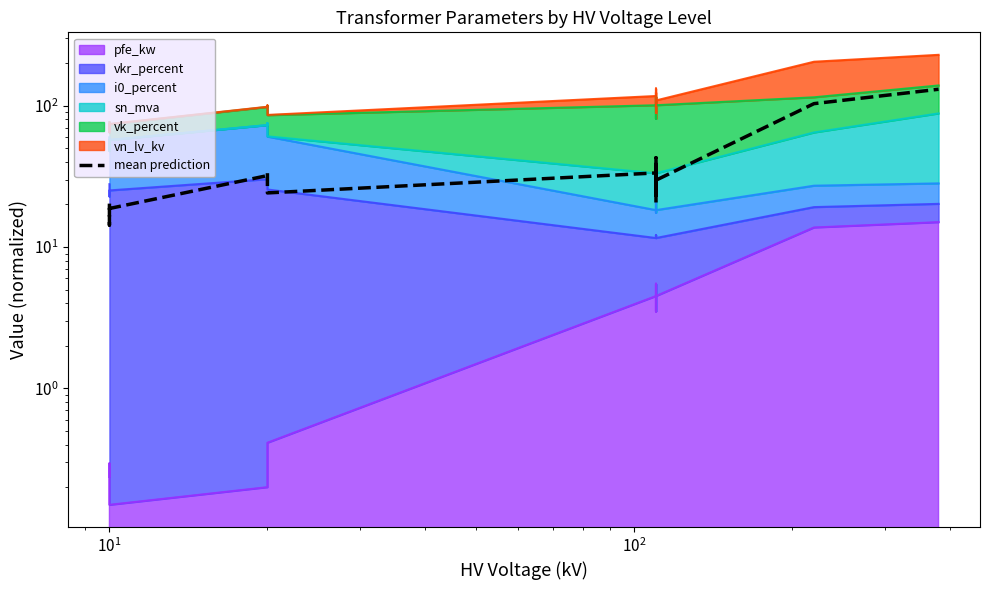

Does the chart have visible grid lines?

No